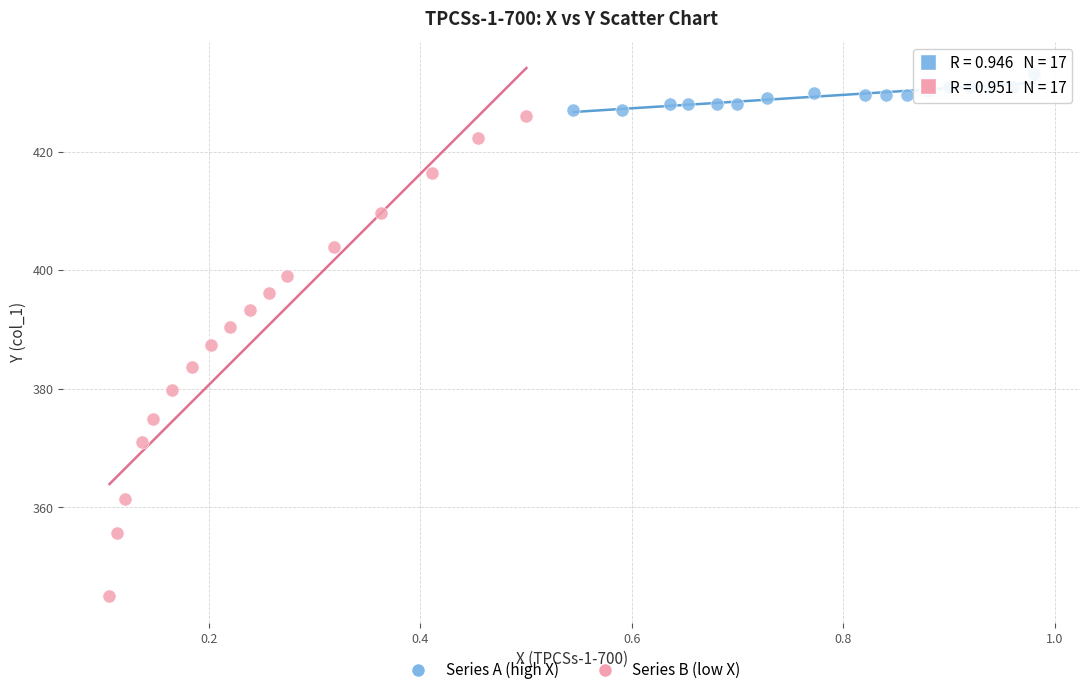

Which series contains the lowest Y value?

Series B (low X)